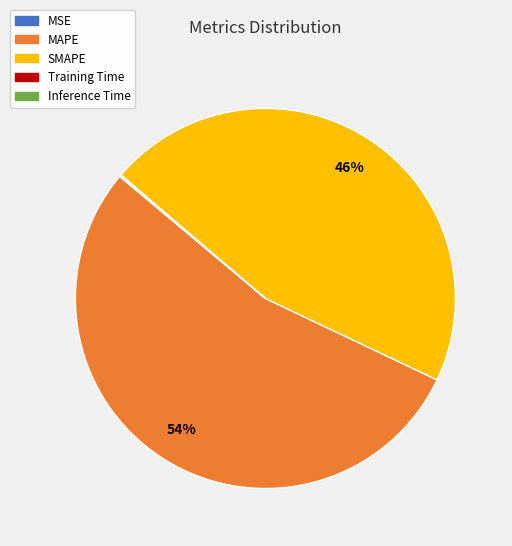

To the nearest percent, what is the difference between the largest and smallest slice percentages?

54%